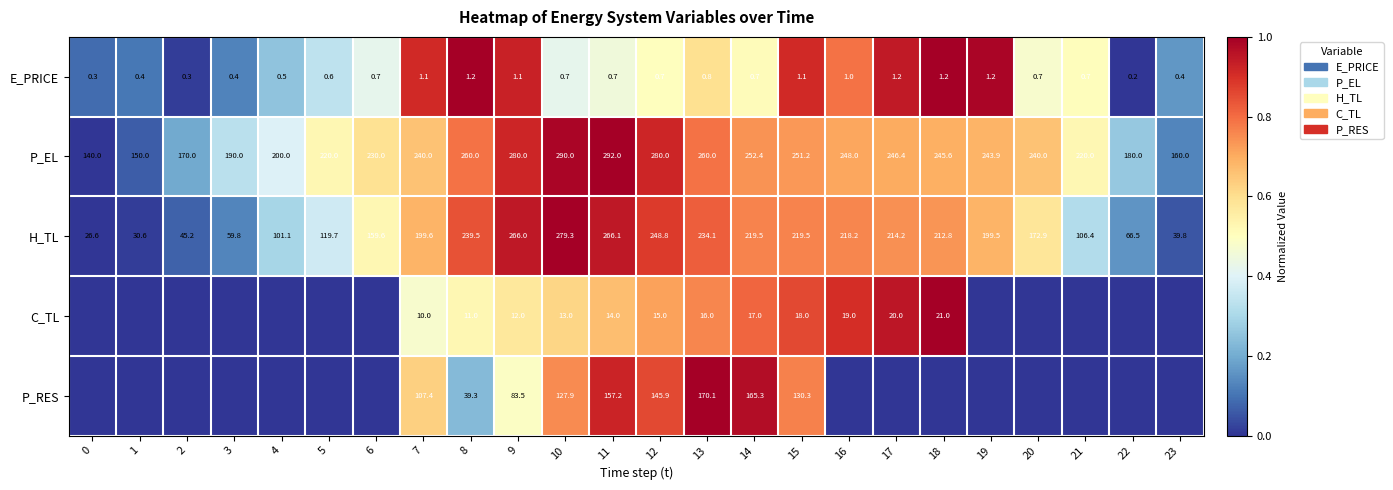

What is the maximum value for H_TL?

279.3